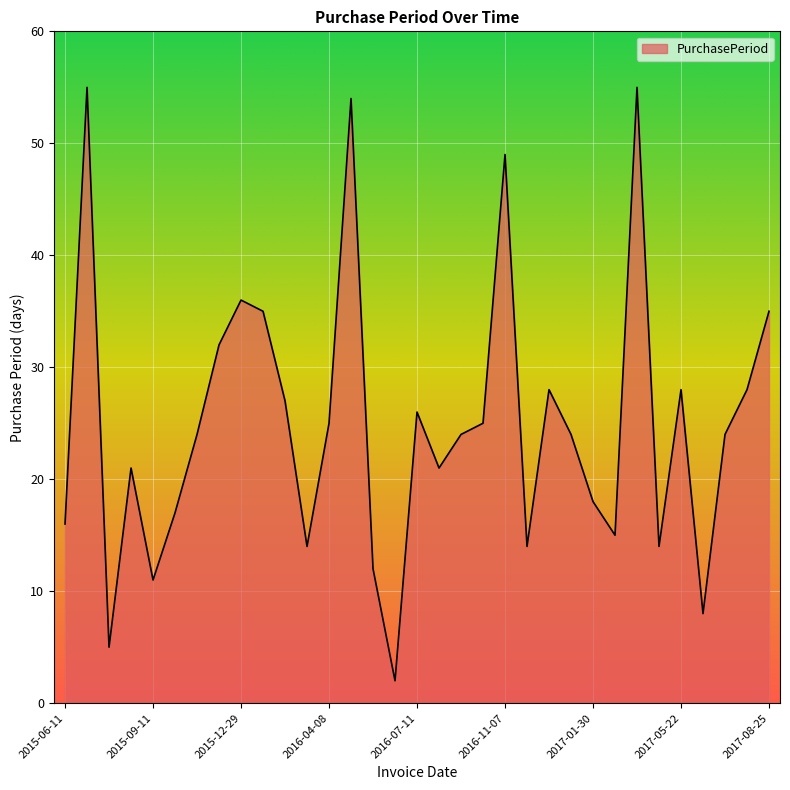

What is the maximum value shown in the chart?

55